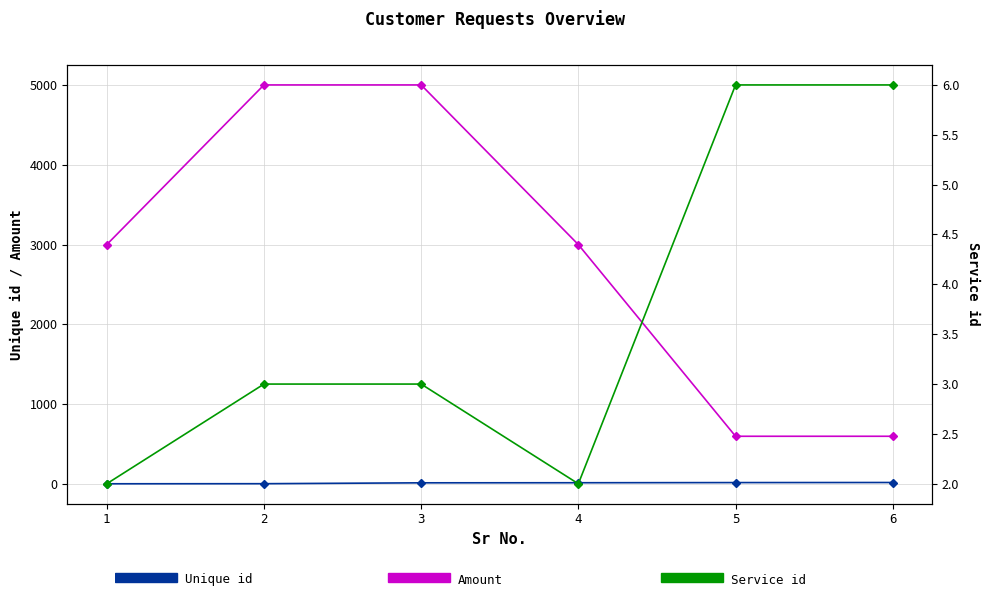

What is the lowest value of the Service id series?

2